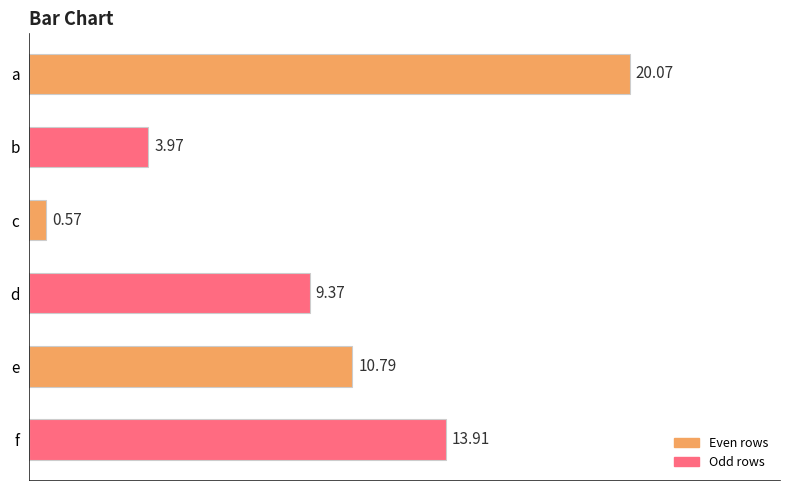

Rank the categories by value from highest to lowest.

a, f, e, d, b, c